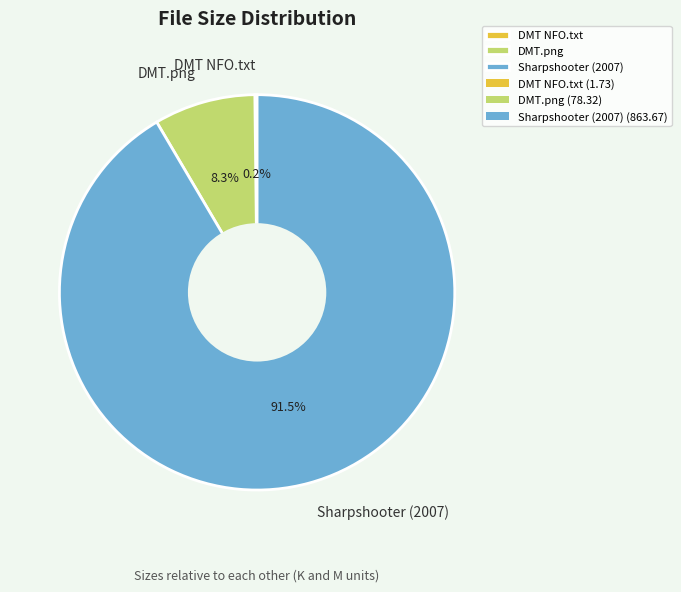

Is there any slice that represents more than half of the pie?

Yes